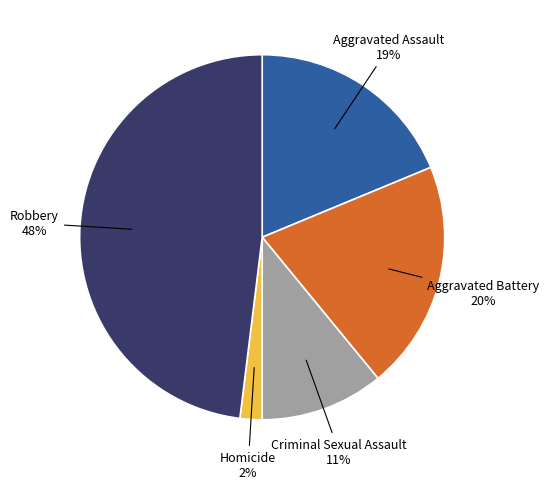

Rank the categories by value from highest to lowest.

Robbery, Aggravated Battery, Aggravated Assault, Criminal Sexual Assault, Homicide